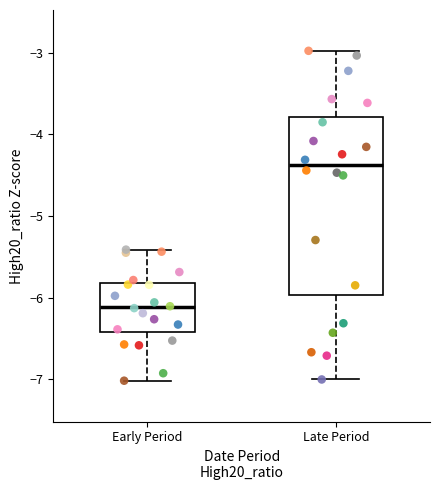

Reading left to right, transcribe this box plot: for each box, give where its median line is, the range the box spans, and where its two whiskers end, as read against the y-axis. The values are not printed on the chart, so give them approximately, as read against the axis.

Early Period: median -6.1, box -6.4 to -5.8, whiskers -7.0 to -5.4
Late Period: median -4.4, box -6.0 to -3.8, whiskers -7.0 to -3.0